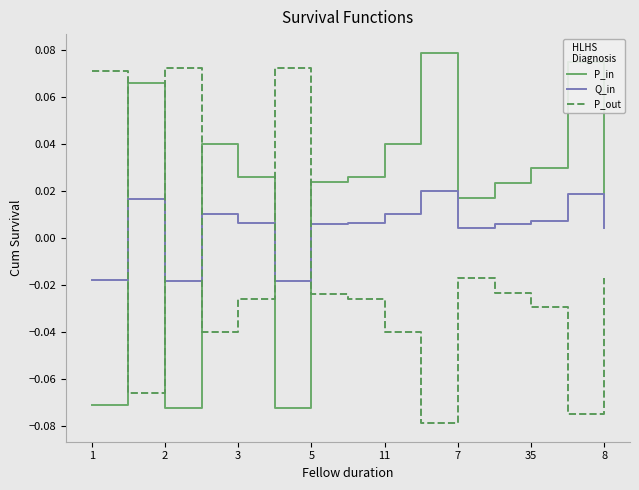

In P_out, how many points are lower than both neighbors (excluding endpoints)?

4